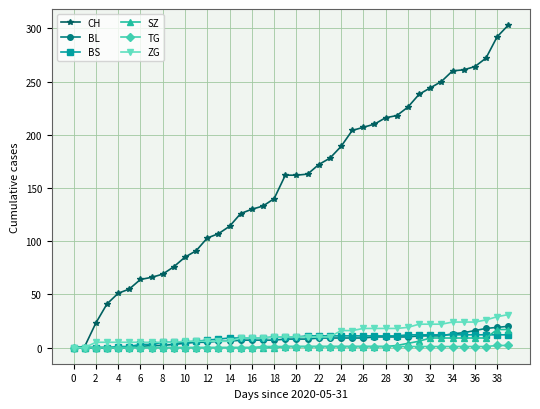

What is the maximum value shown in the chart?

303